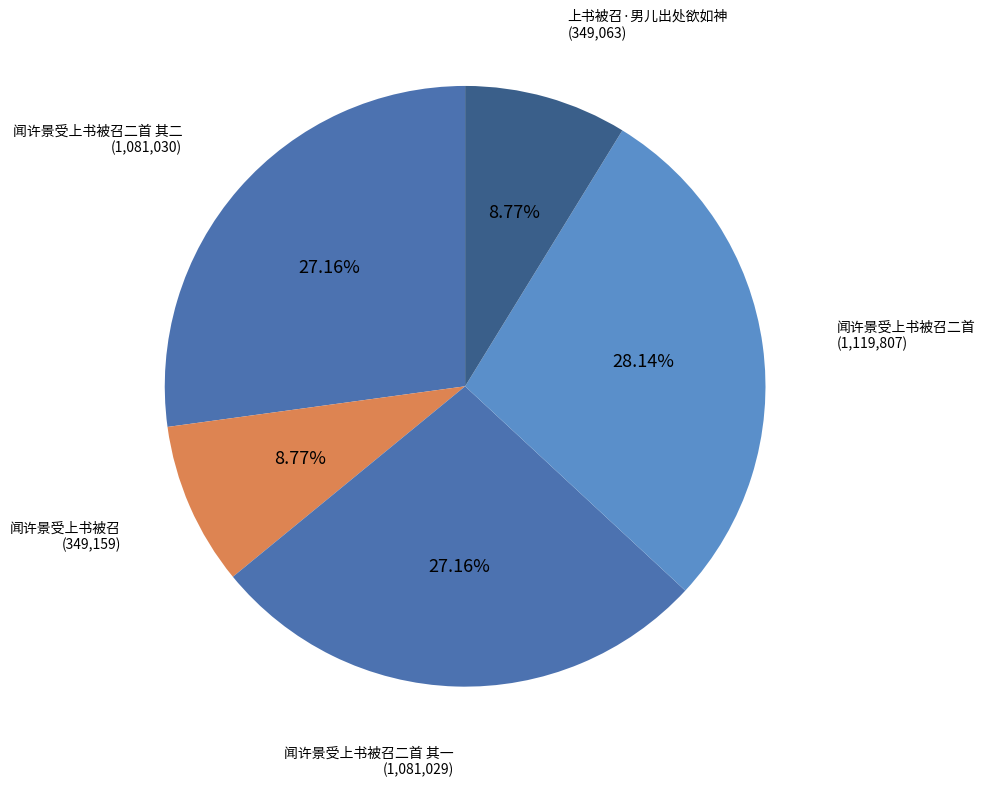

Which category has the biggest portion of the pie?

闻许景受上书被召二首